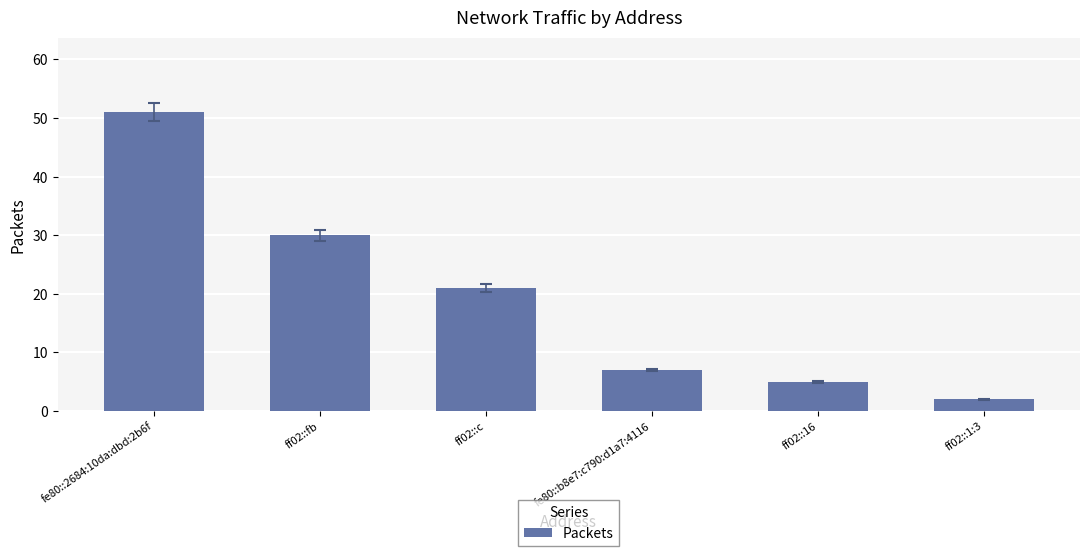

Is it true that the value at ff02::1:3 is 2?

True